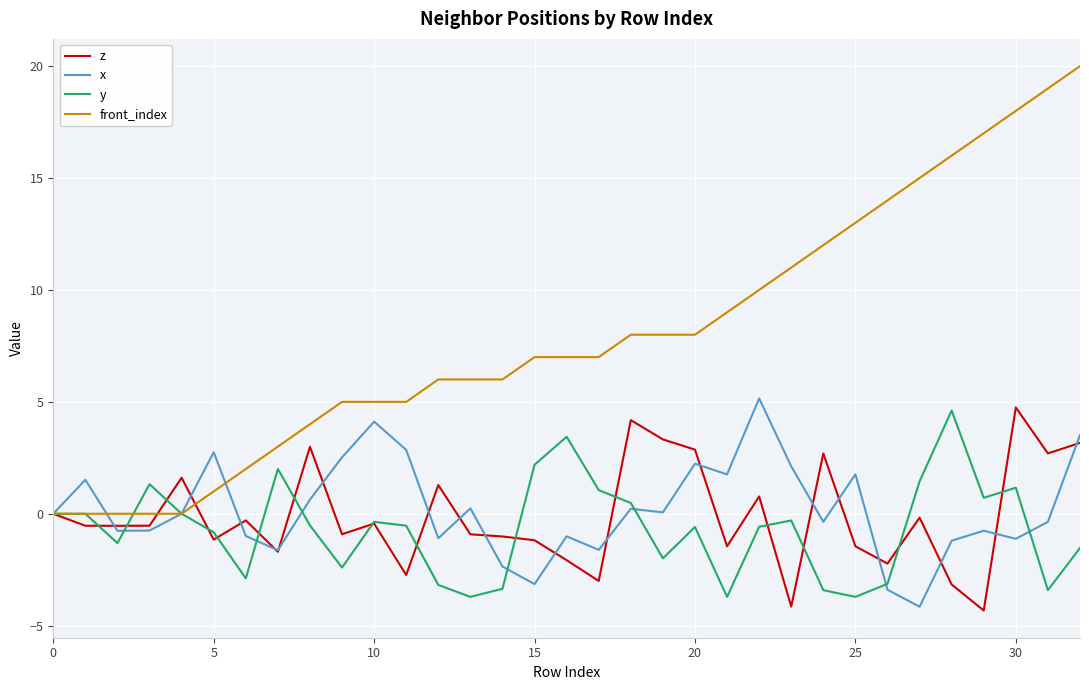

How many lines are shown in the chart?

4